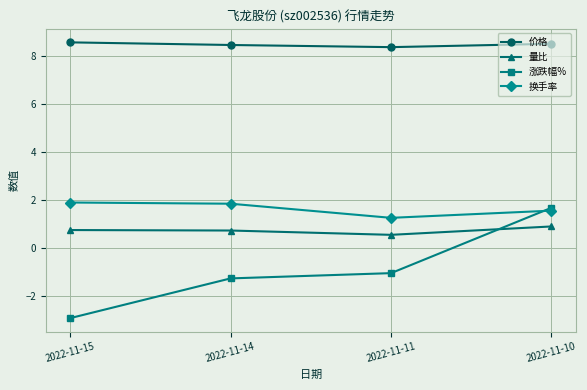

Is the value of 涨跌幅% at 2022-11-10 greater than the value of 价格 at 2022-11-14?

No